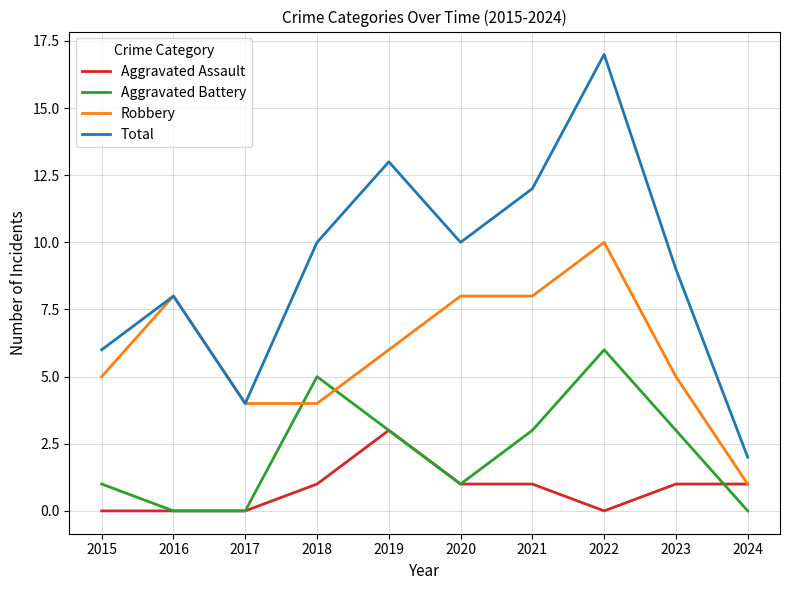

Reading right to left, extract all data points from this chart.

Aggravated Assault: 1	1	0	1	1	3	1	0	0	0
Aggravated Battery: 0	3	6	3	1	3	5	0	0	1
Robbery: 1	5	10	8	8	6	4	4	8	5
Total: 2	9	17	12	10	13	10	4	8	6